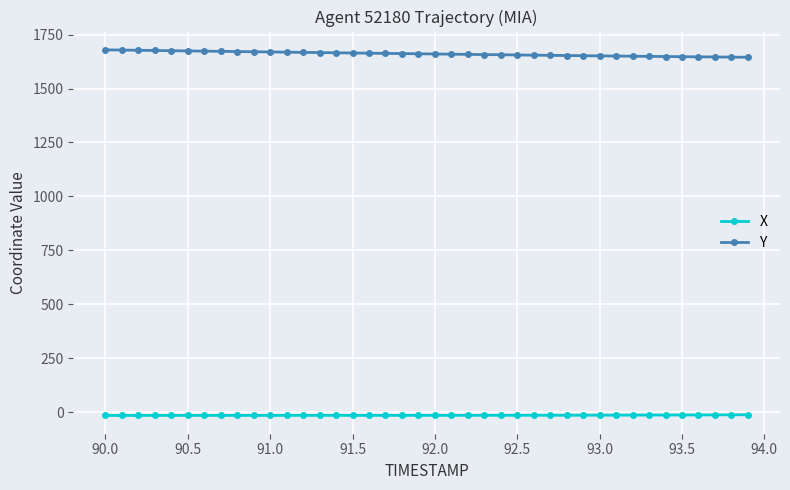

What is the smallest value displayed?

-14.6